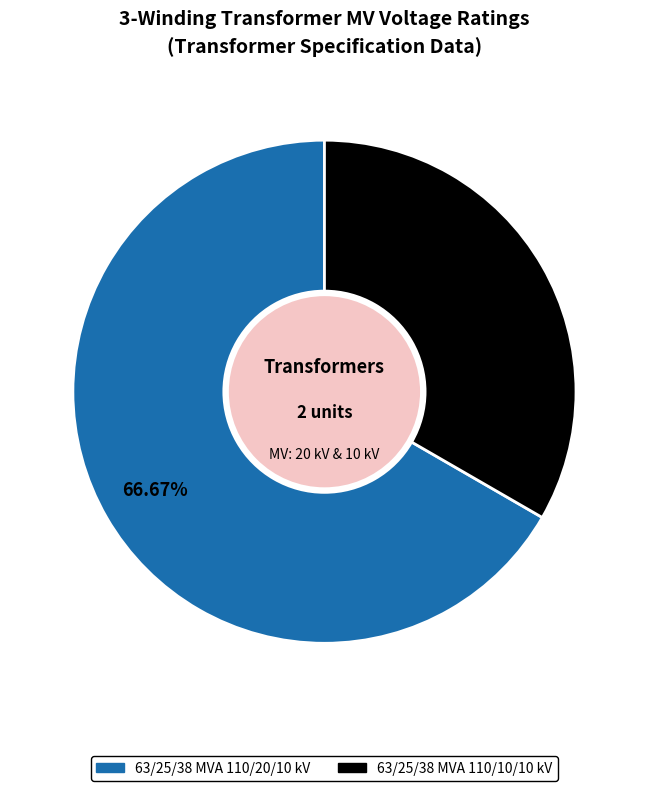

Is there a majority slice in this chart?

Yes